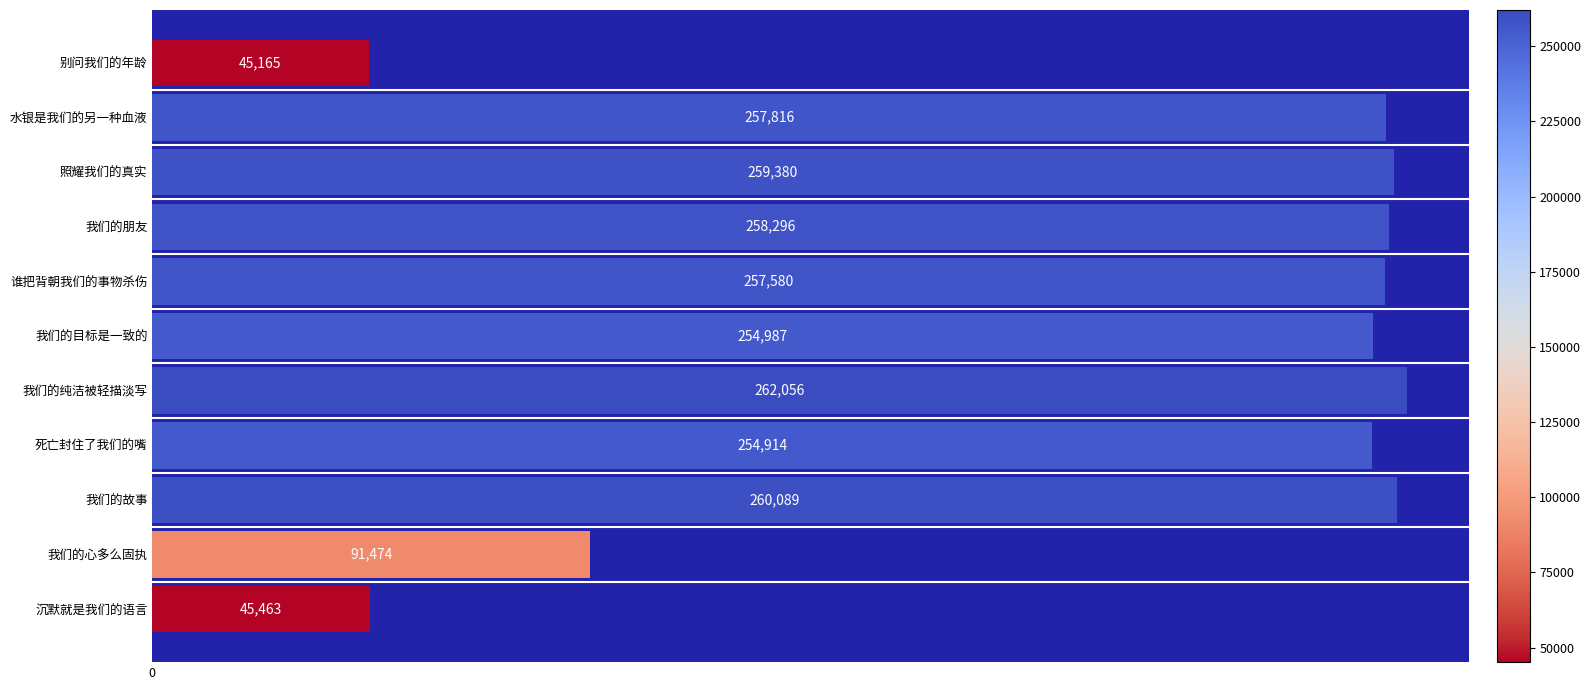

The value at 沉默就是我们的语言 is 45463. True or false?

True